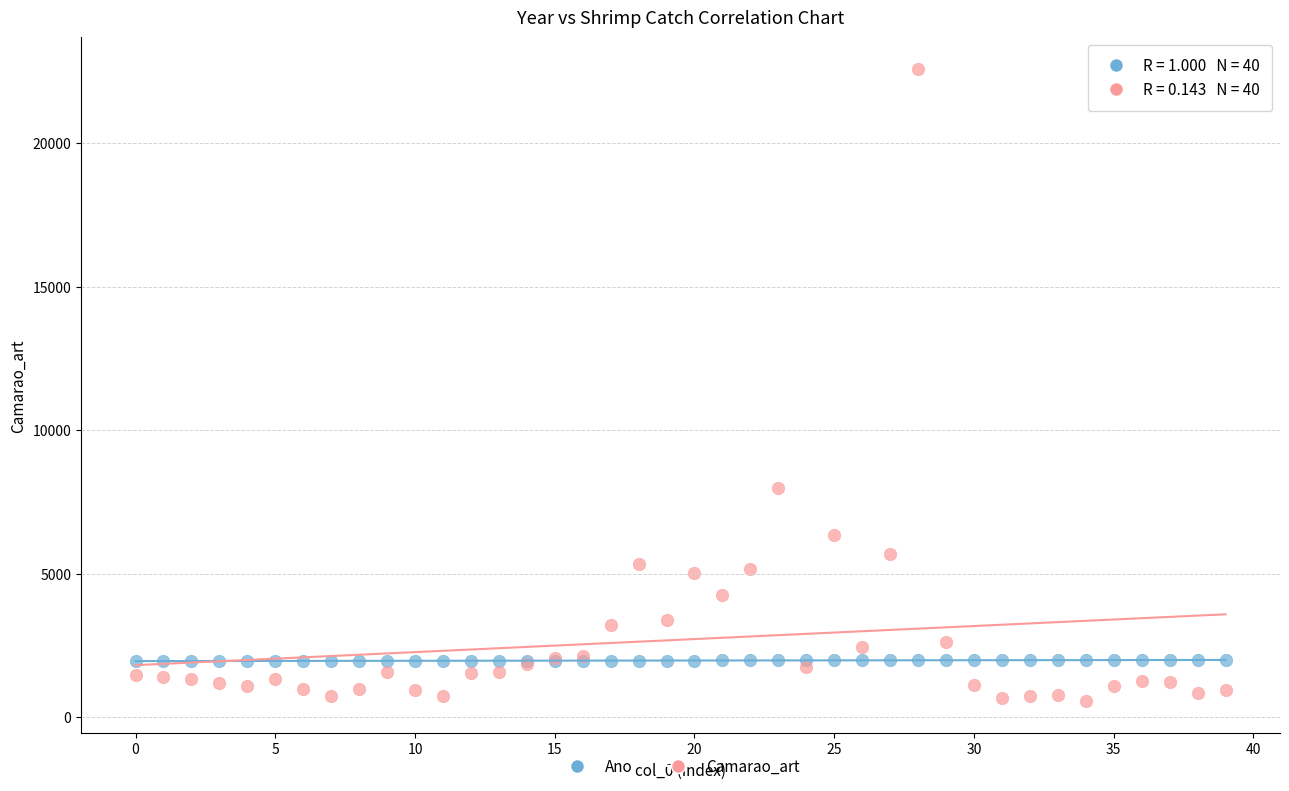

Which series reaches the maximum Y coordinate?

Camarao_art